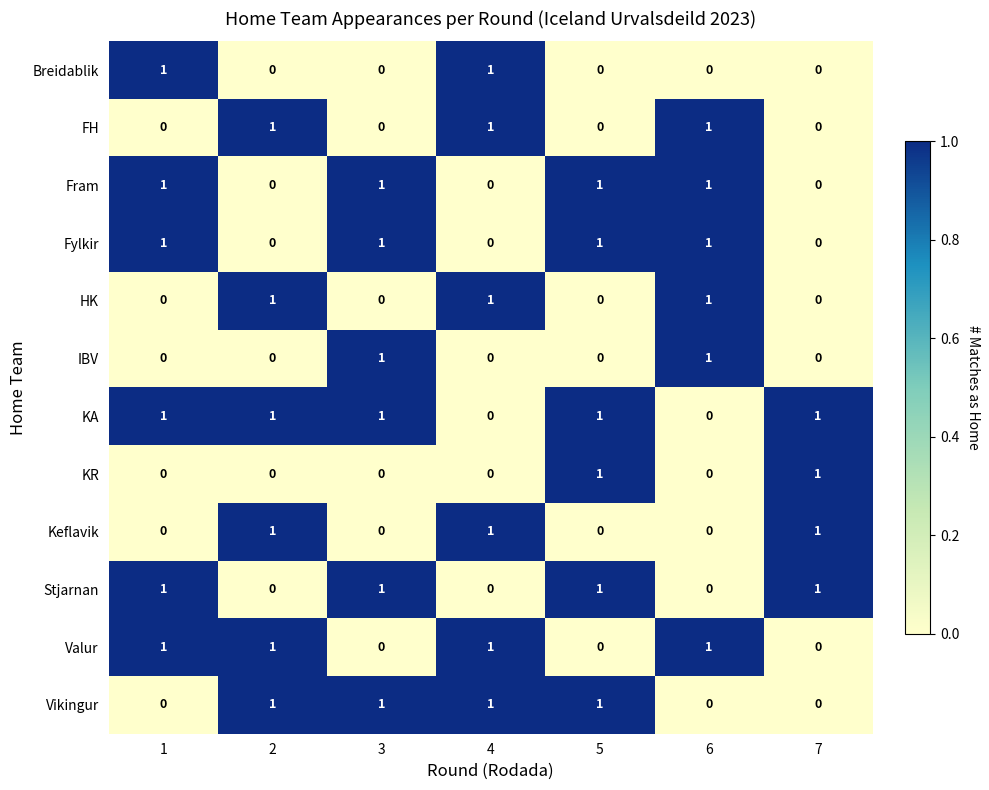

True or false: Fram has a value of 1 at 3.

True